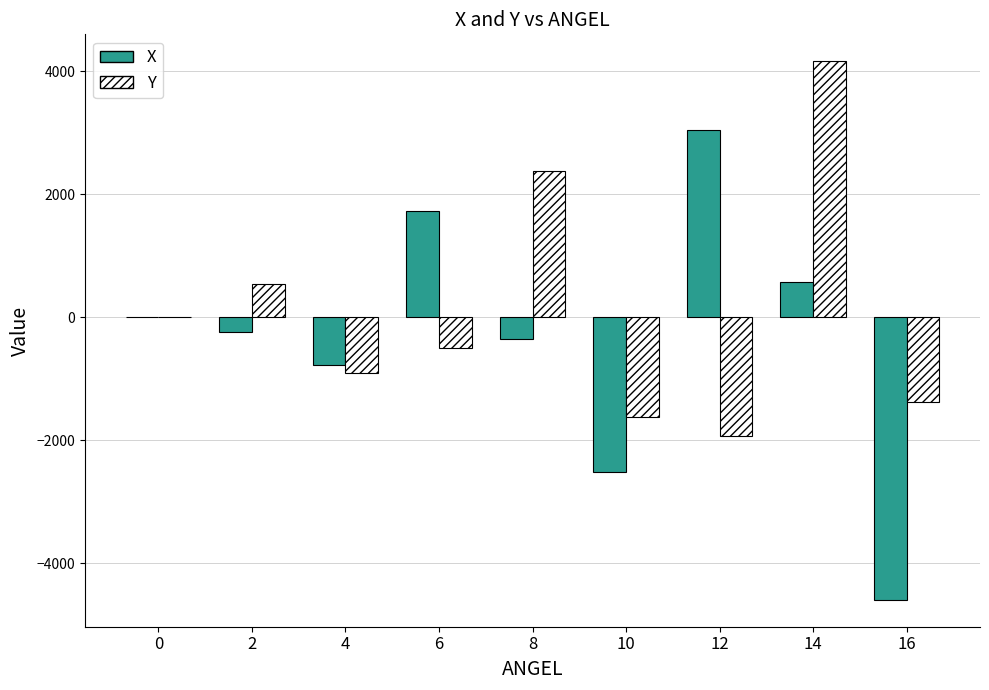

What is the sum of the Y values at 10 and 6?

-2135.0